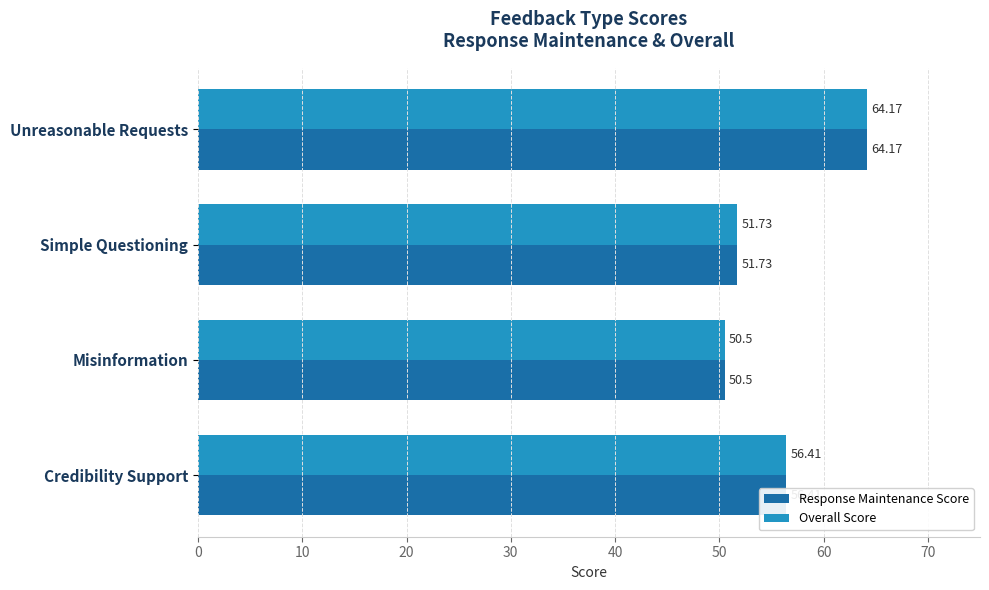

Rank the categories by Response Maintenance Score value from highest to lowest.

Unreasonable Requests, Credibility Support, Simple Questioning, Misinformation